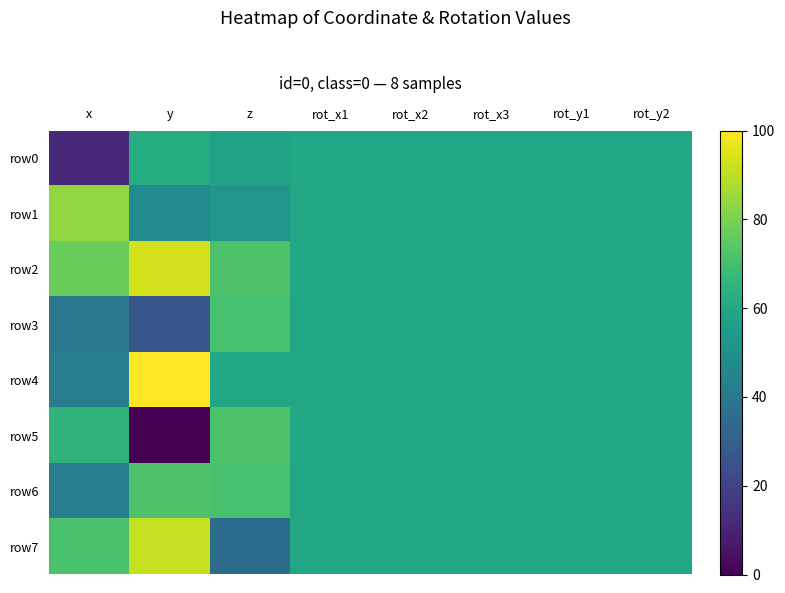

Rank the series by their maximum value, from lowest to highest.

row0, row3, row5, row6, row1, row7, row2, row4